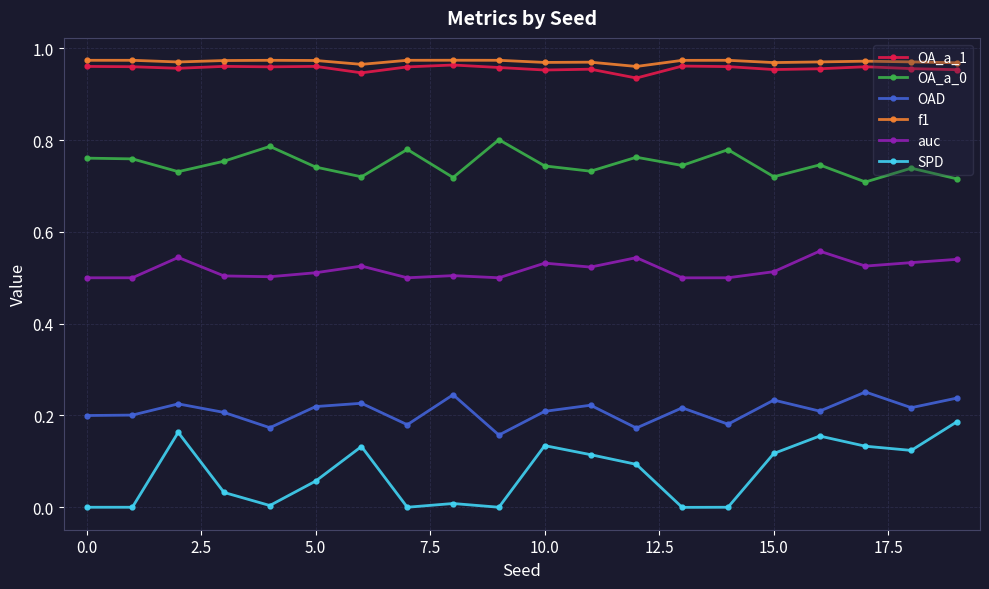

Which series has the largest range (max minus min)?

SPD